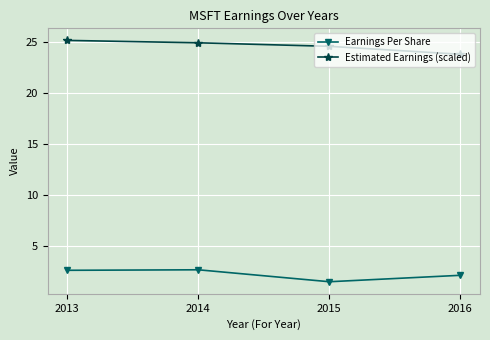

Where does the Estimated Earnings (scaled) series first go above 24?

2013